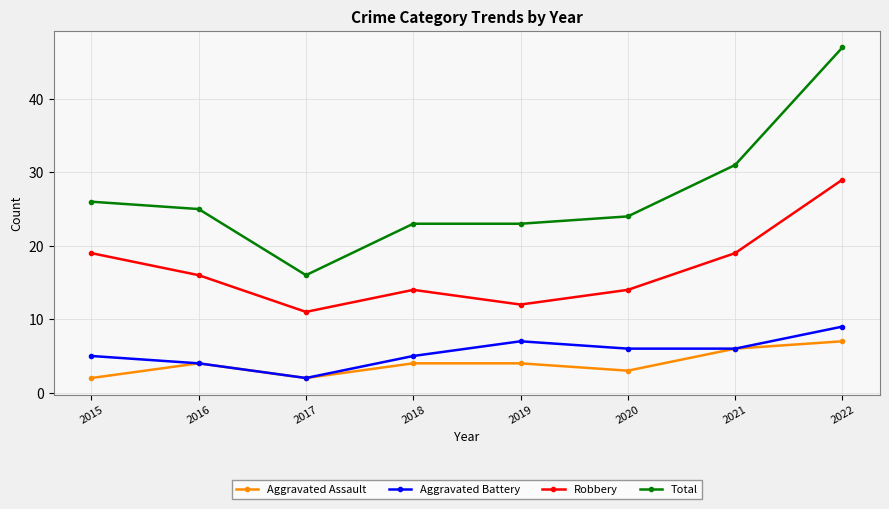

What value does the Aggravated Battery series have at 2016?

4